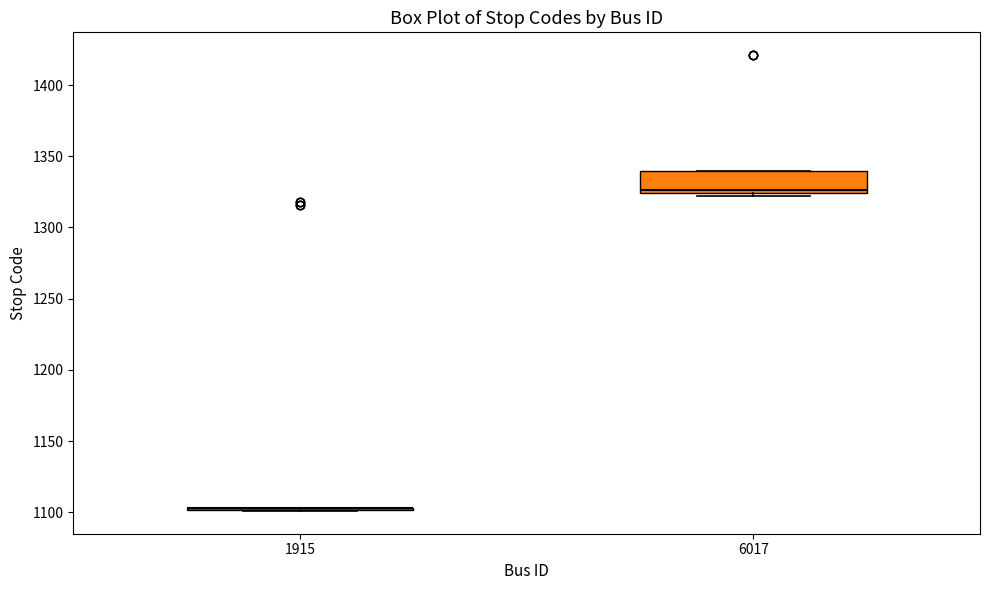

Comparing the boxes themselves (not the whiskers), which one is the tallest?

6017